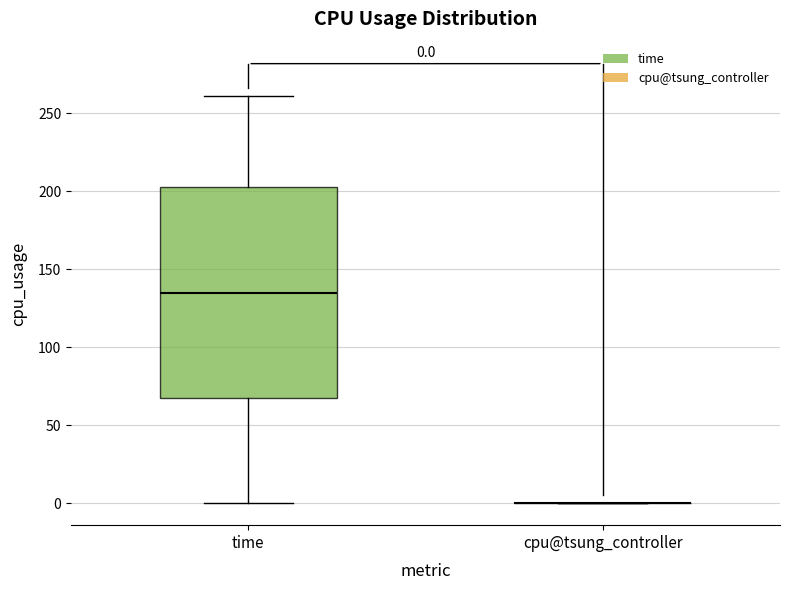

Which box is the tallest, from its lower edge to its upper edge?

time